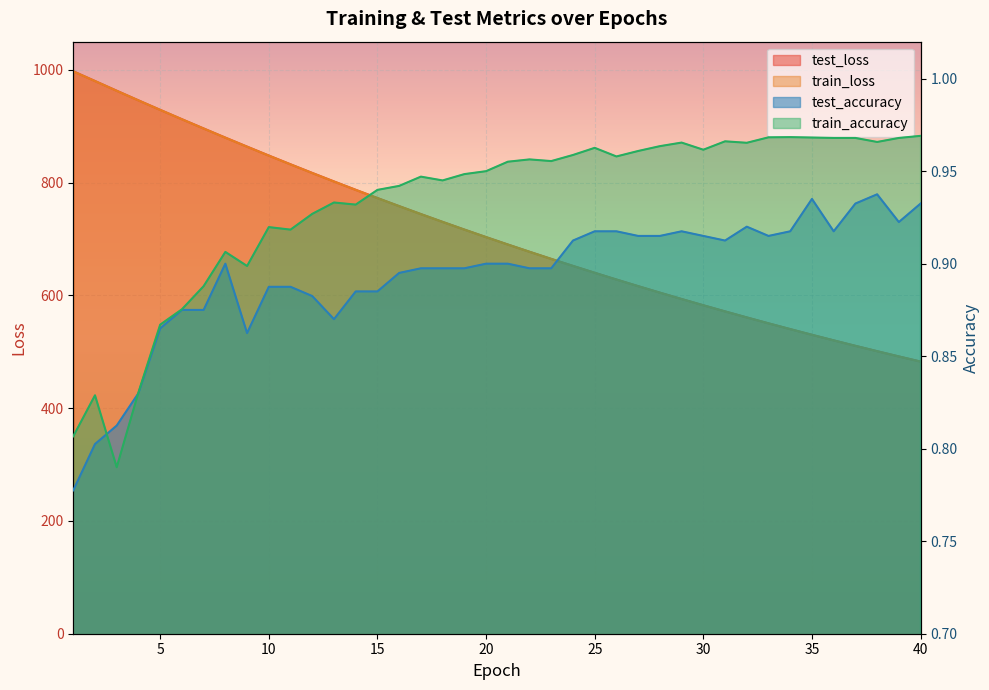

The value of test_accuracy at 34 is 1.6. True or false?

False